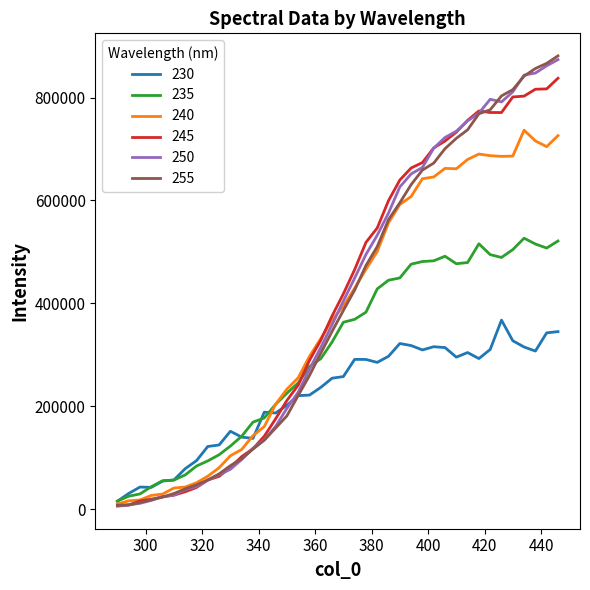

What is the maximum value for 240?

736590.2